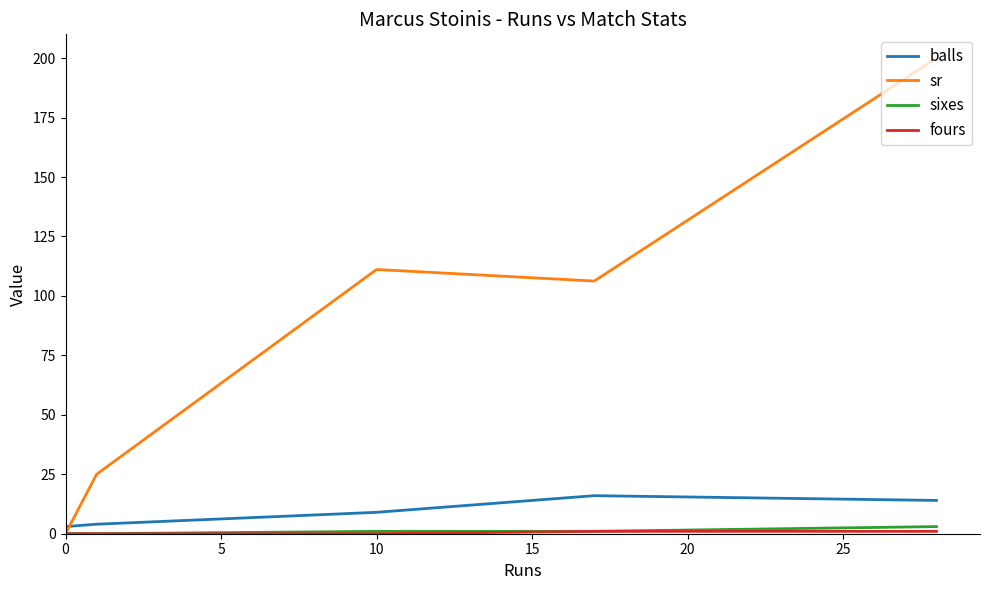

Which series has the largest range (max minus min)?

sr